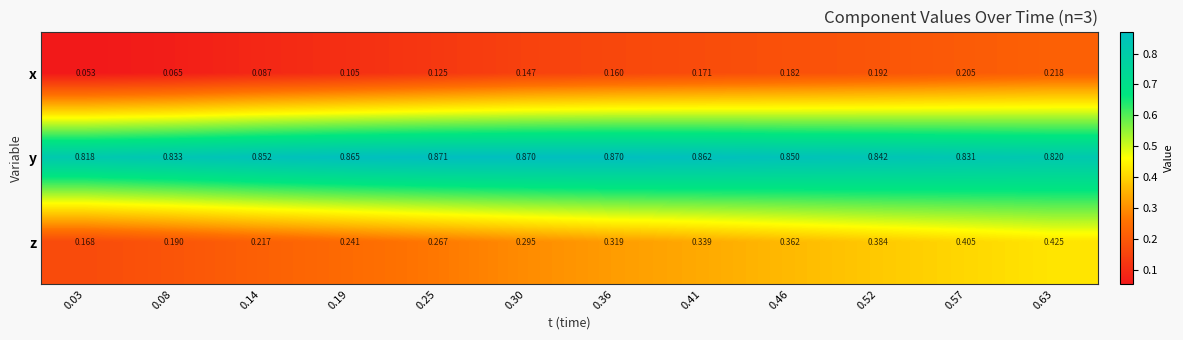

Between 0.30 and 0.52, which series saw the biggest shift?

z